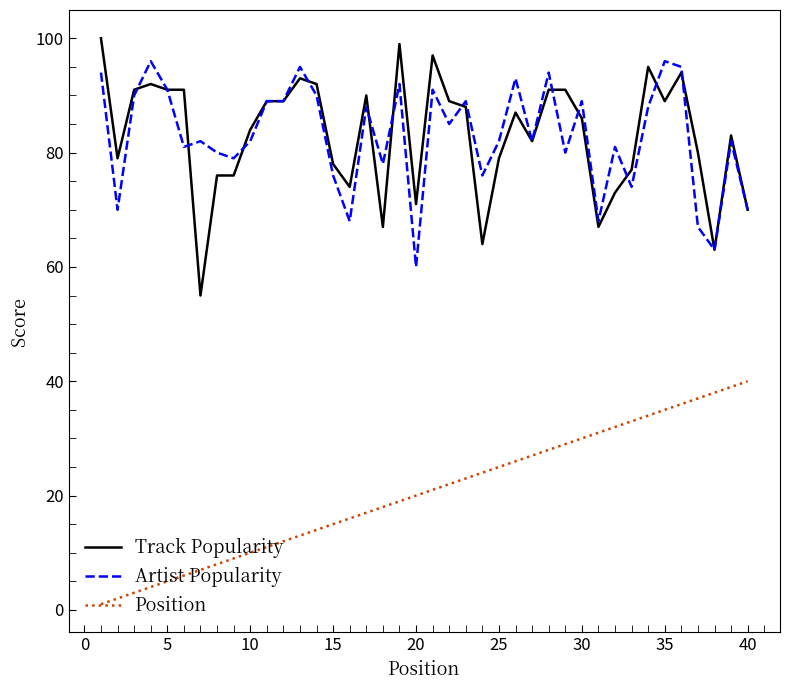

True or false: Position and Track Popularity cross at least once.

False